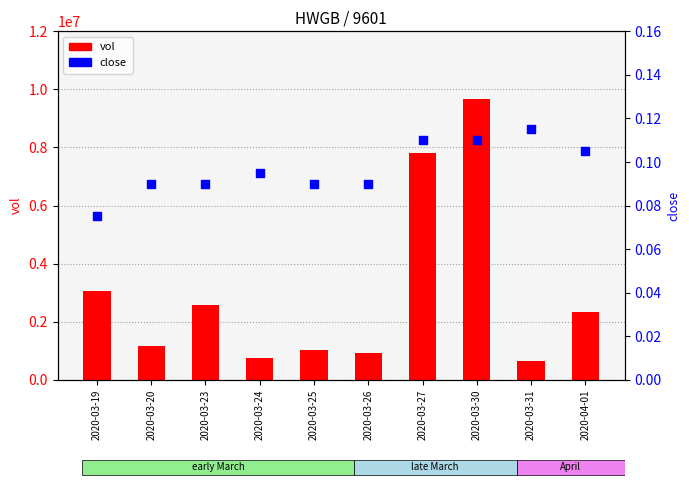

At how many categories does at least one series exceed 9404975?

1